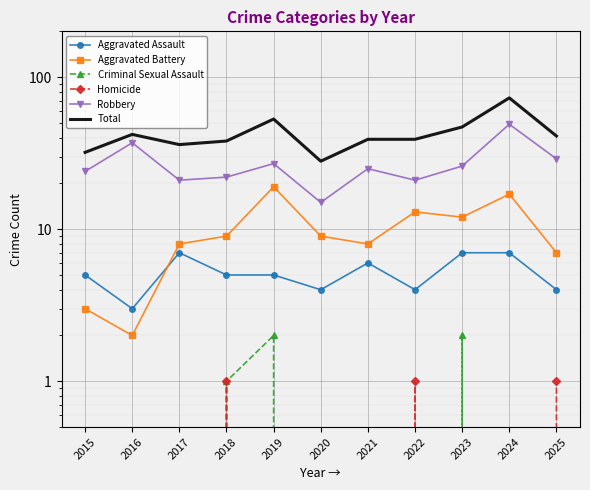

What is the difference between the maximum and minimum values in the Homicide series?

1